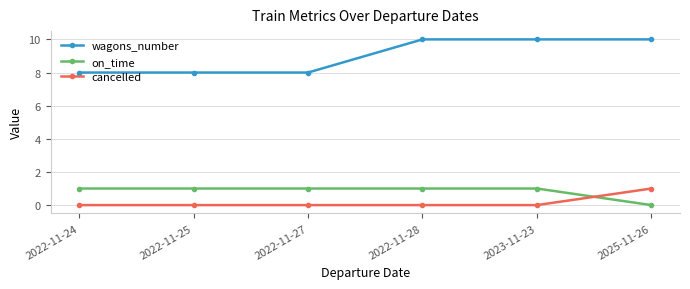

How many lines are shown in the chart?

3